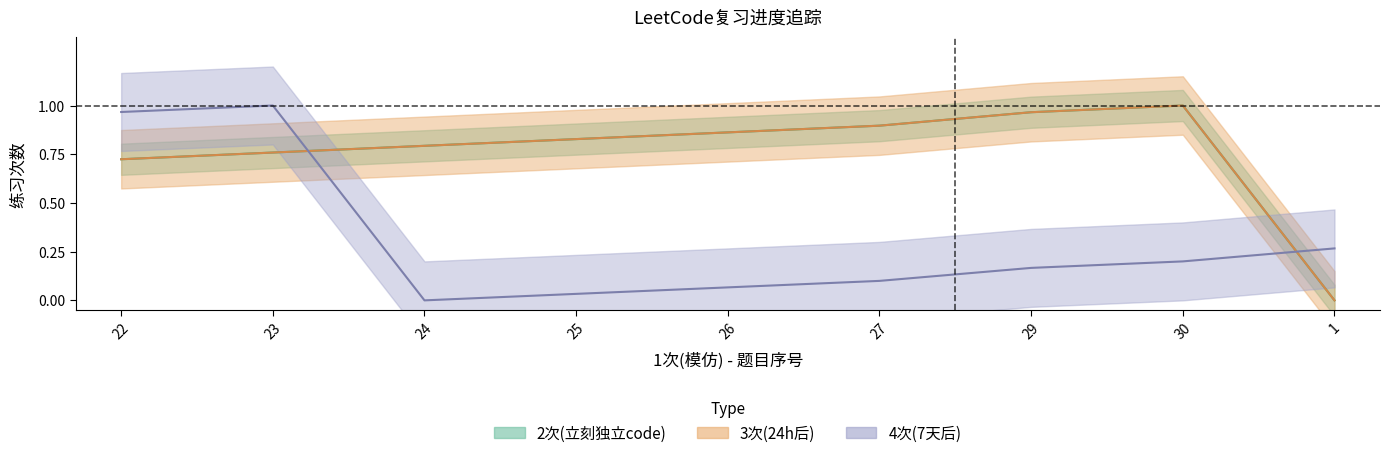

The value of 3次(24h后) at 30 is 1.0. True or false?

True